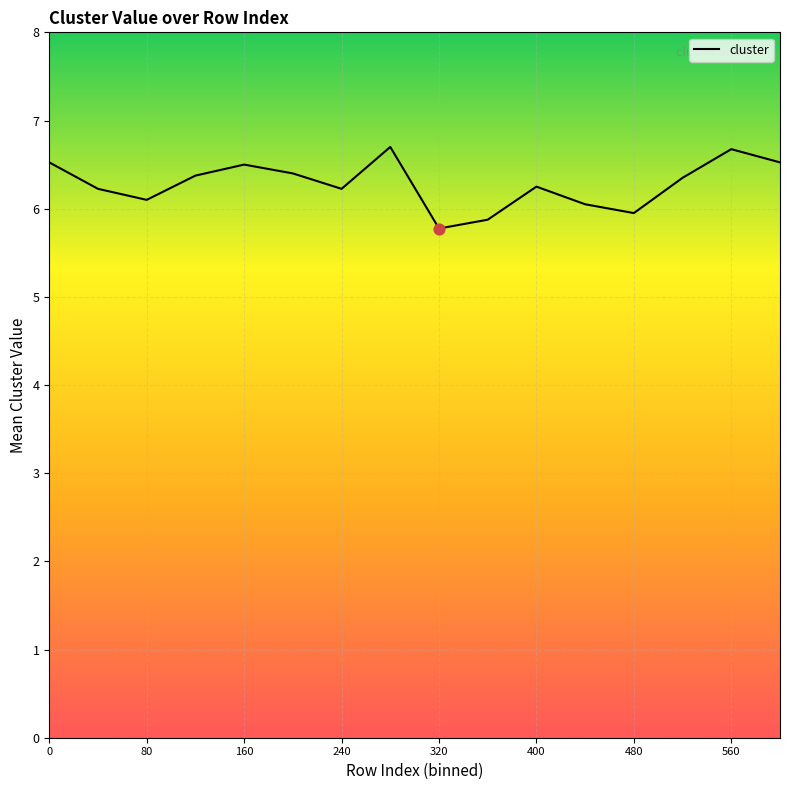

What is the difference between the maximum and minimum values?

0.9